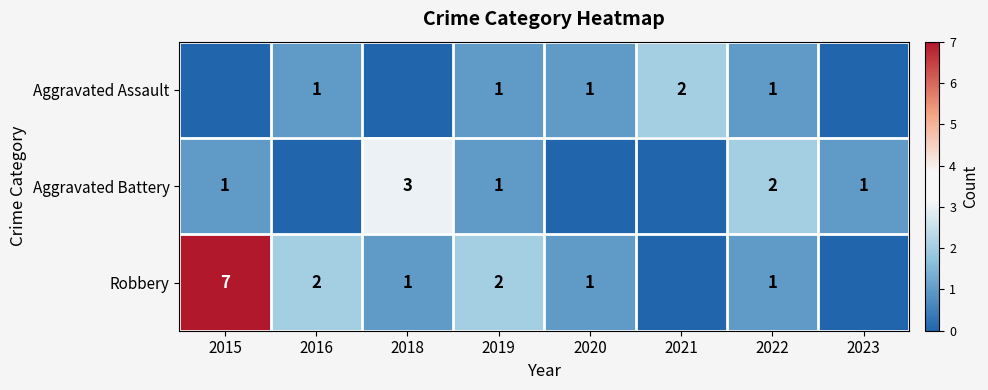

At which category is the sum across all series the highest?

2015